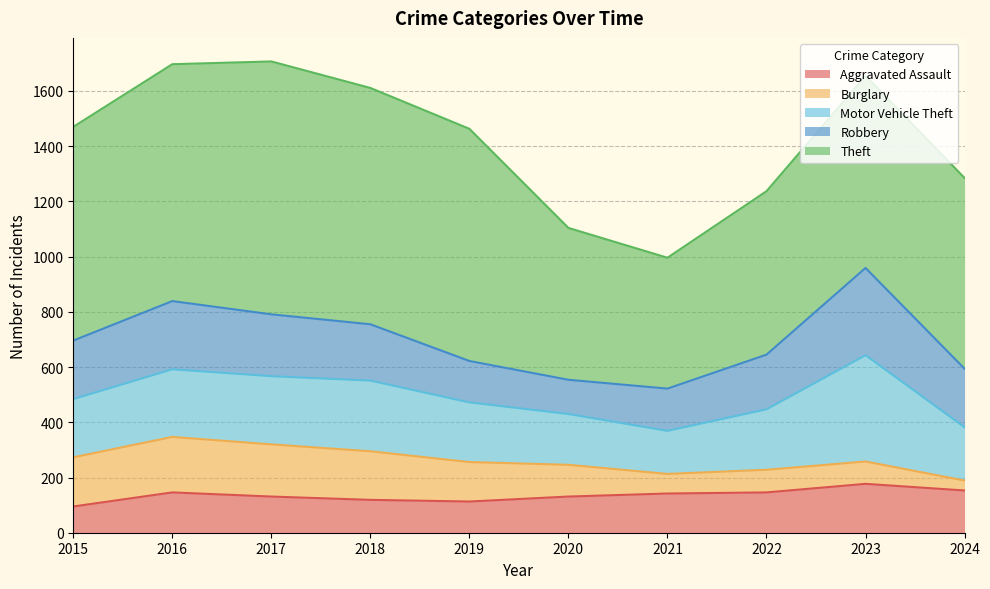

What is the difference between the maximum and second lowest values in the Burglary series?

130